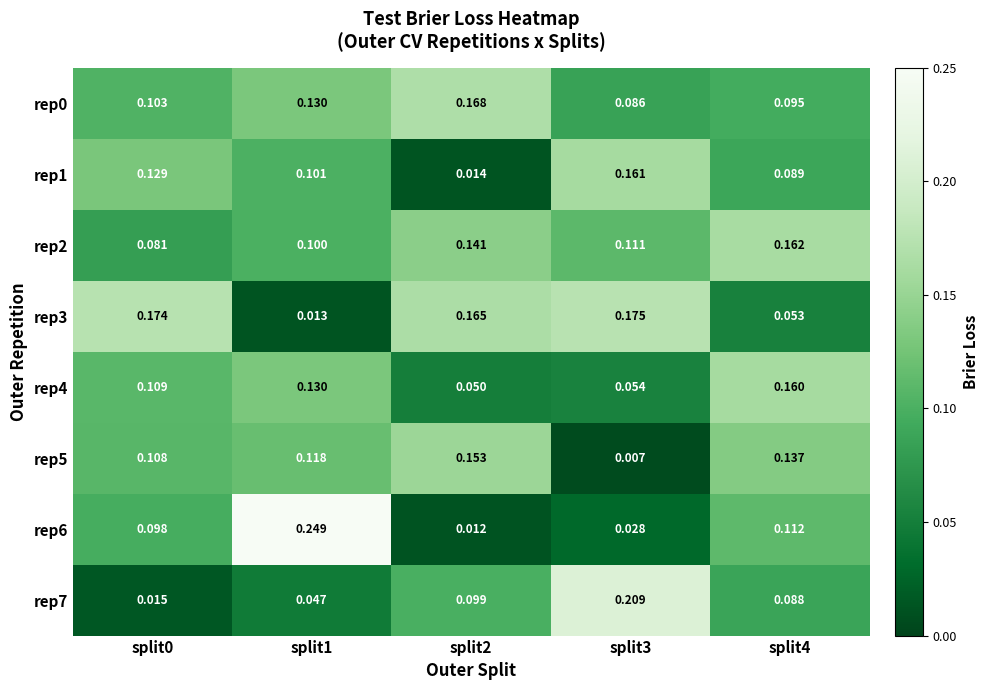

Is the value of rep7 at split0 greater than the value of rep2 at split4?

No